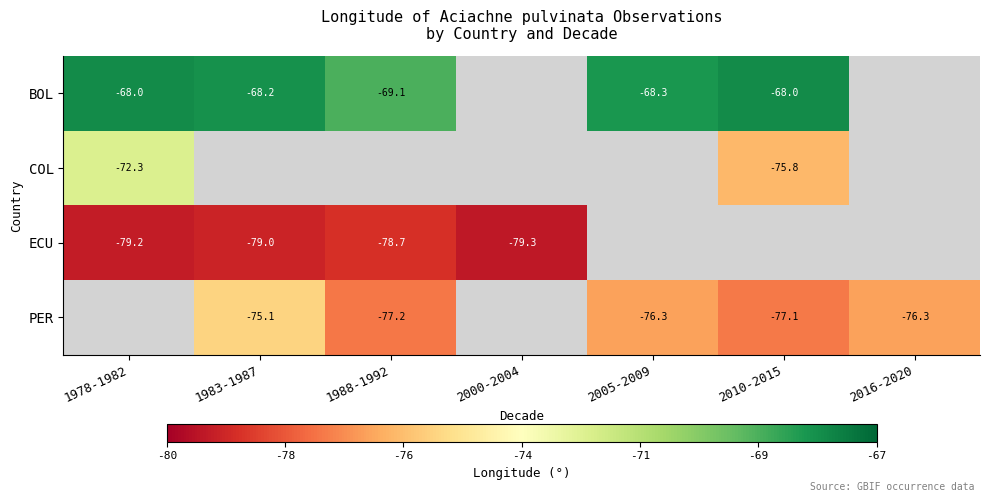

How many data points in PER are less than -76?

4